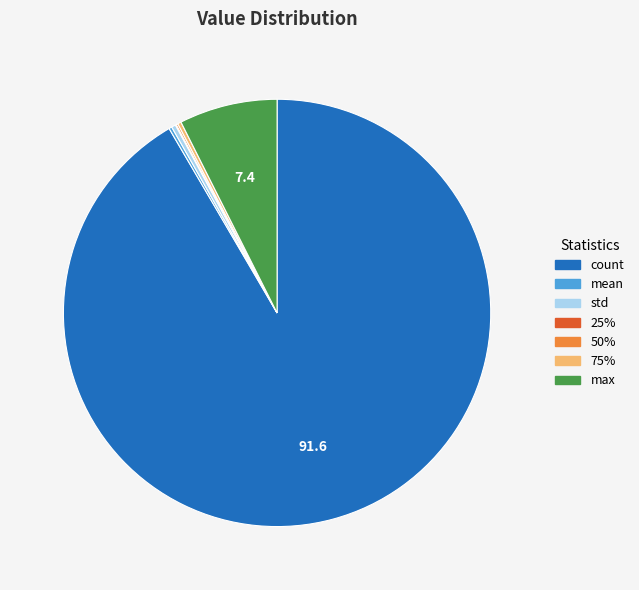

Is it true that std is 0% of the pie?

True